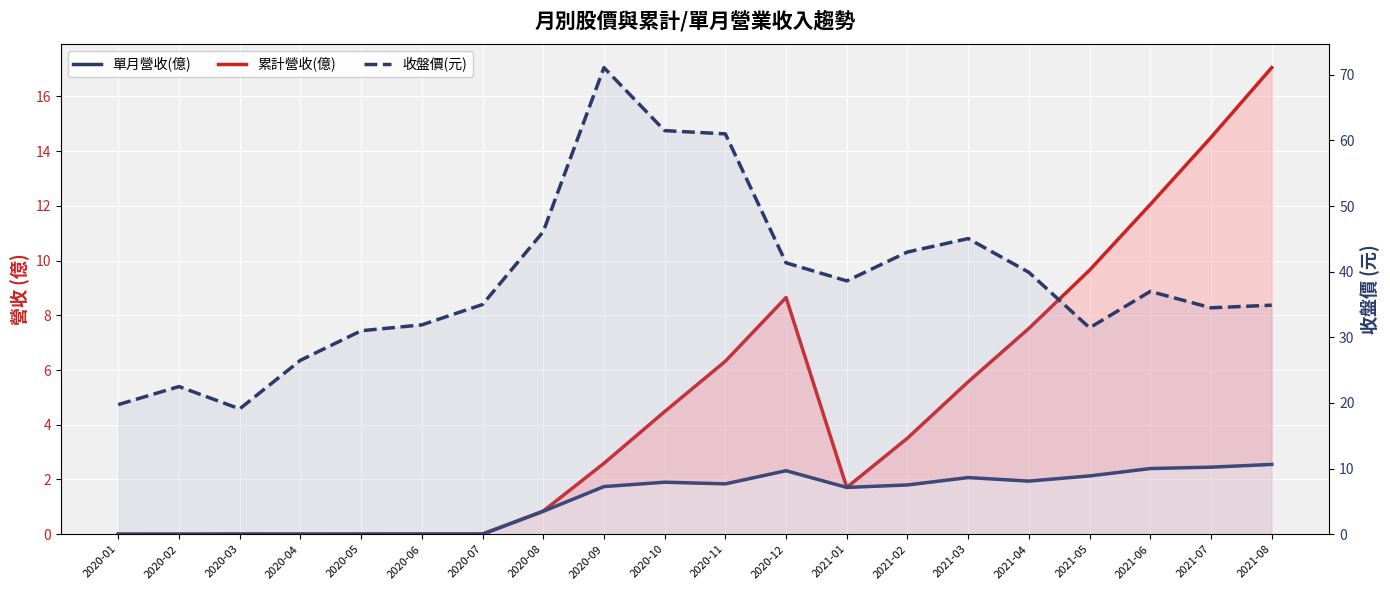

Reading left to right, extract all data points from this chart.

累計營收(億): 0.0	0.0	0.0	0.0	0.0	0.0	0.0	0.8	2.6	4.5	6.3	8.7	1.7	3.5	5.6	7.5	9.7	12.1	14.5	17.1
單月營收(億): 0.0	0.0	0.0	0.0	0.0	0.0	0.0	0.8	1.7	1.9	1.8	2.3	1.7	1.8	2.1	1.9	2.1	2.4	2.5	2.5
收盤價(元): 19.8	22.5	19.1	26.5	31.0	31.9	35.0	46.1	71.1	61.5	61.0	41.4	38.6	43.0	45.0	39.9	31.4	37.0	34.5	34.9